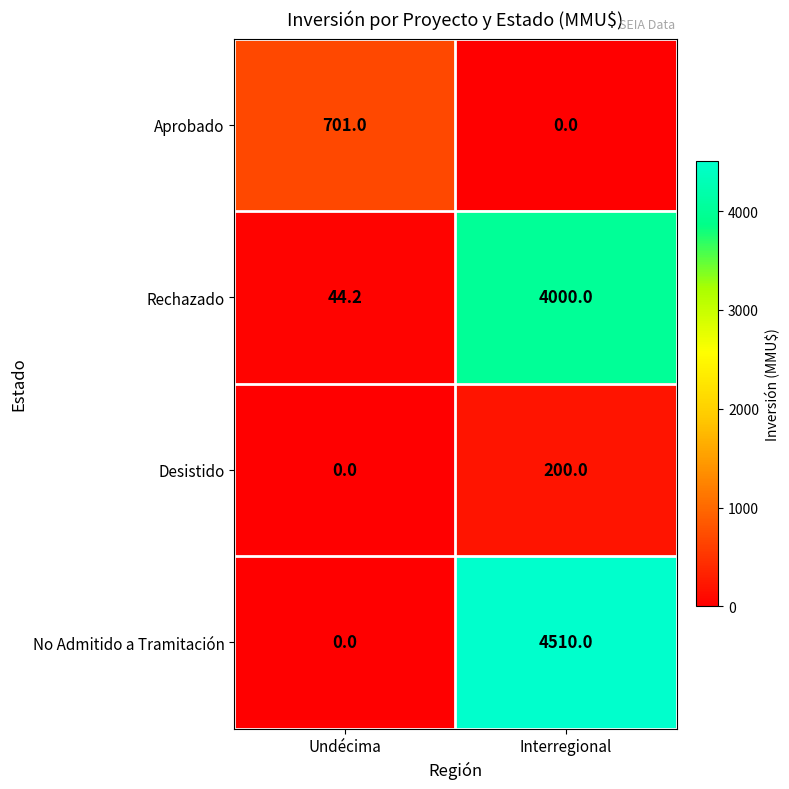

What is the difference between the maximum and minimum values in the Aprobado series?

701.0